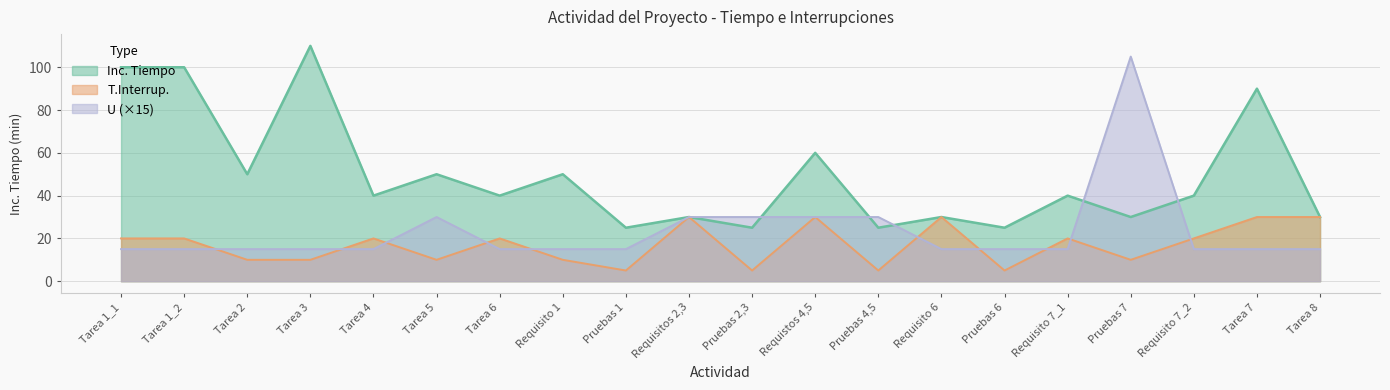

Which series changed the most between Tarea 2 and Requisito 1?

Inc. Tiempo